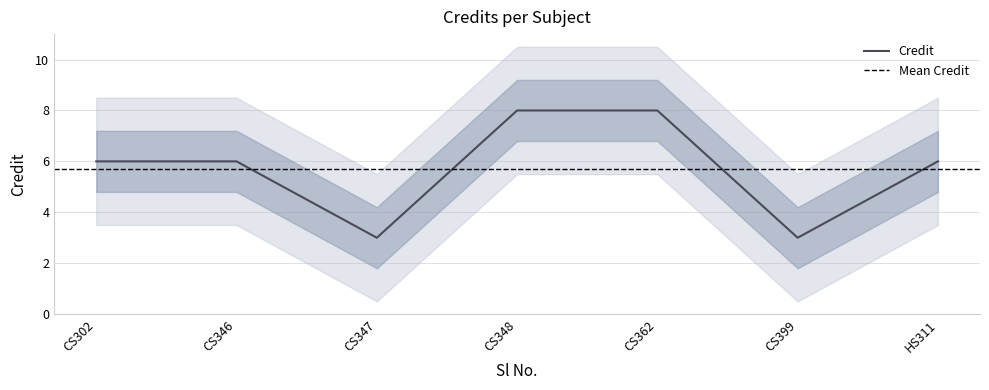

The Credit series shows 9 at CS346. True or false?

False